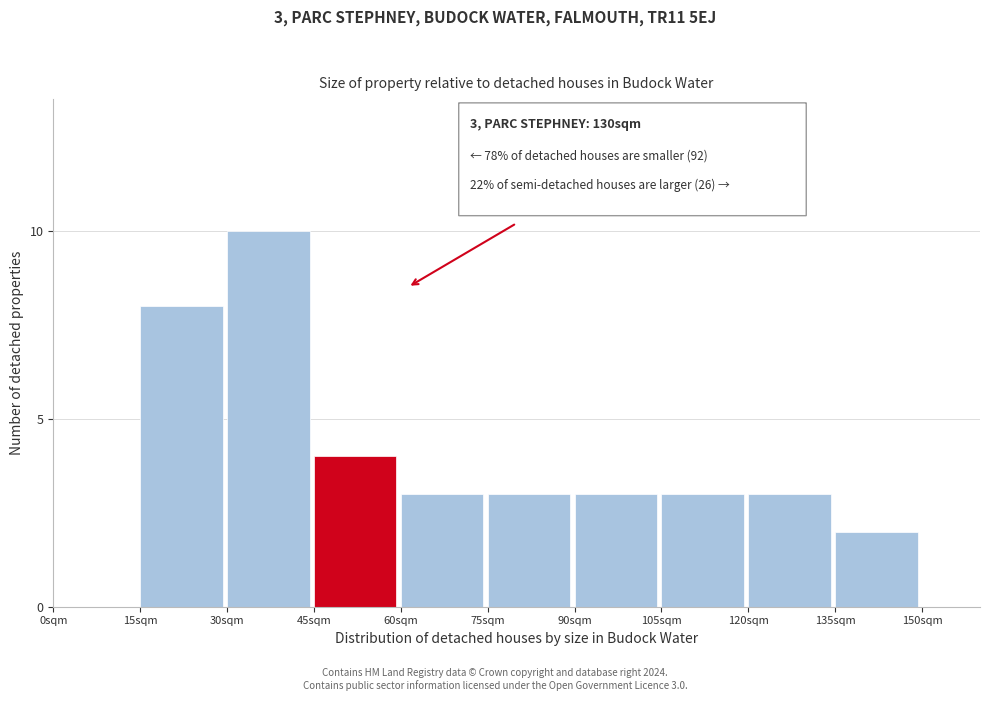

Reading left to right, what are all the values shown in this chart?

0sqm=0	15sqm=8	30sqm=10	45sqm=4	60sqm=3	75sqm=3	90sqm=3	105sqm=3	120sqm=3	135sqm=2